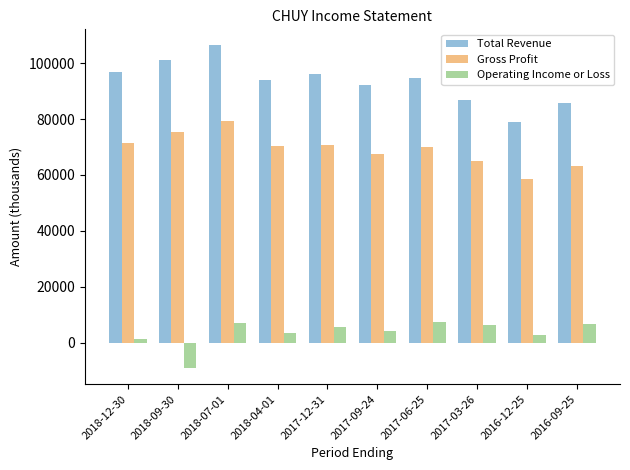

The Total Revenue series shows 117019 at 2016-12-25. True or false?

False